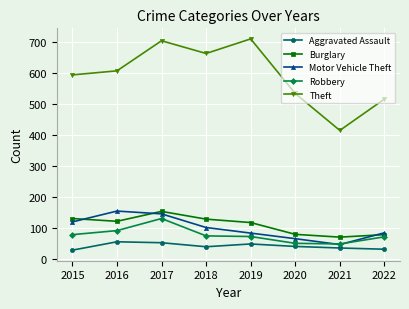

True or false: Theft and Robbery cross at least once.

False